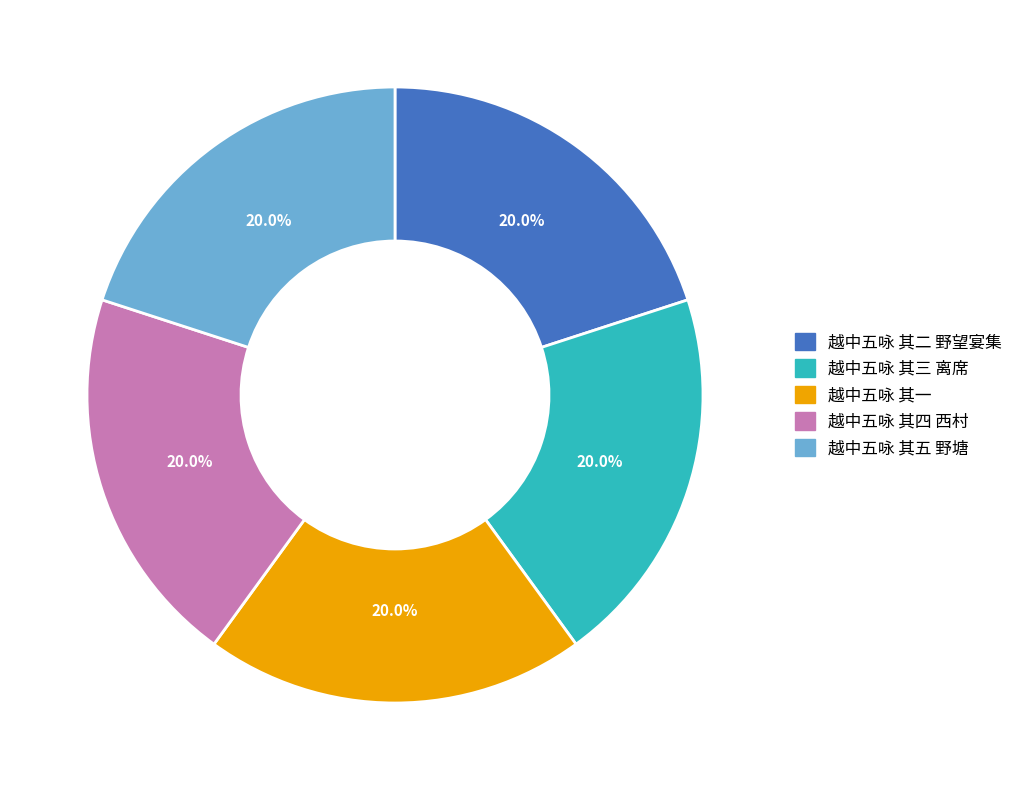

What is the ratio of the value at 越中五咏 其三 离席 to the value at 越中五咏 其二 野望宴集?

1.0